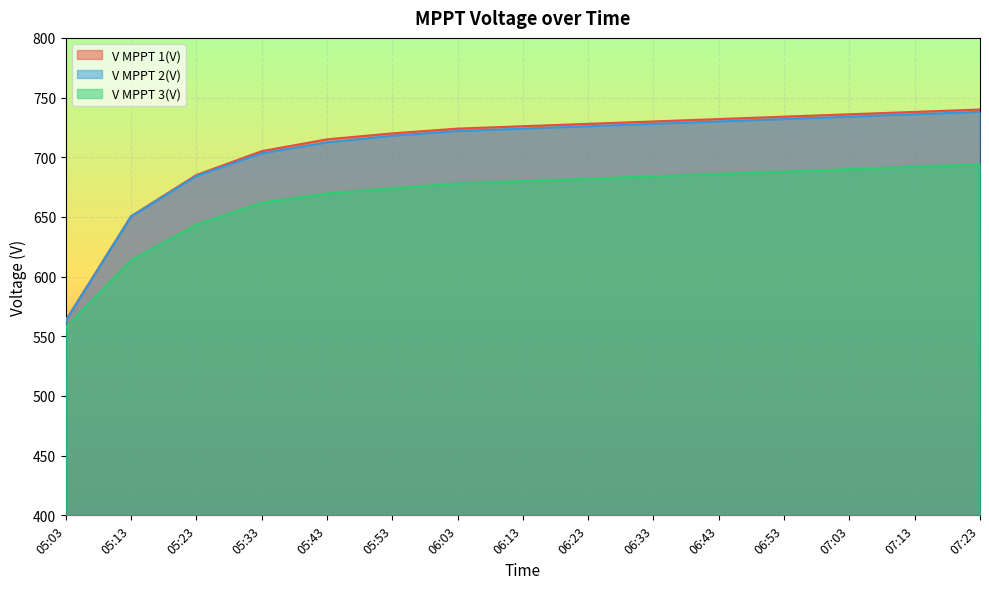

How many values in the V MPPT 3(V) series exceed 680?

7